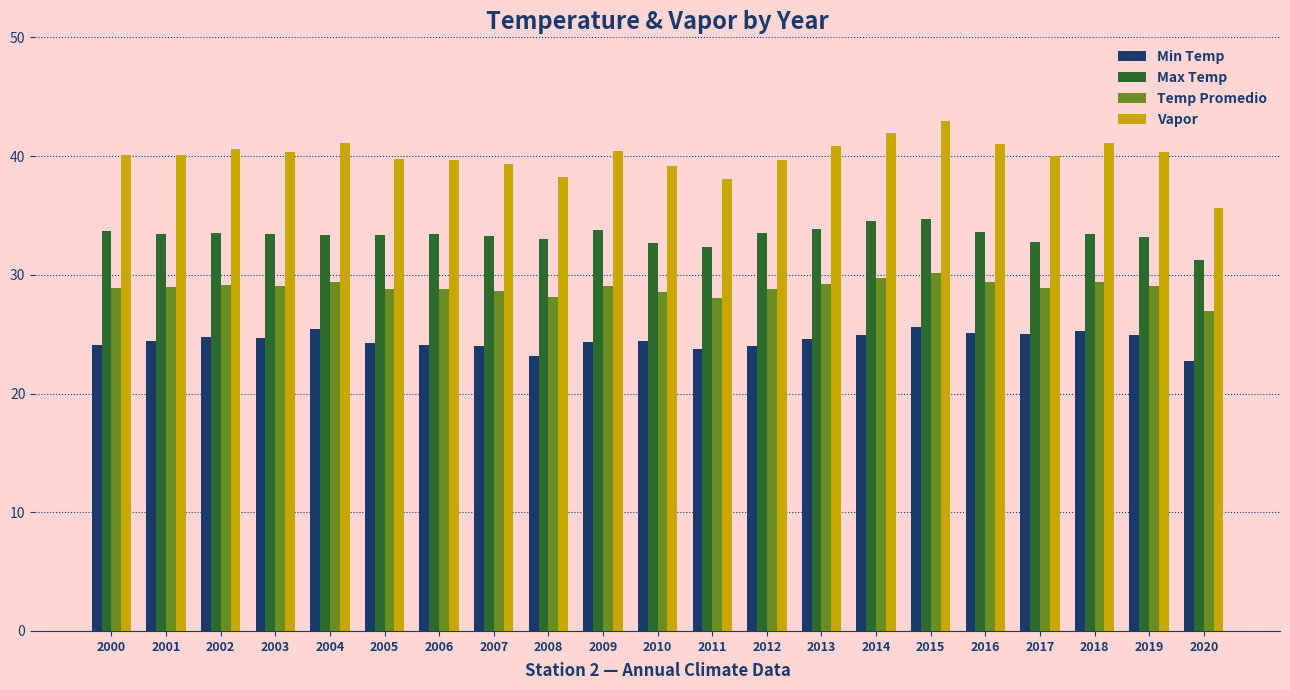

Rank the series by their maximum value, from lowest to highest.

Min Temp, Temp Promedio, Max Temp, Vapor